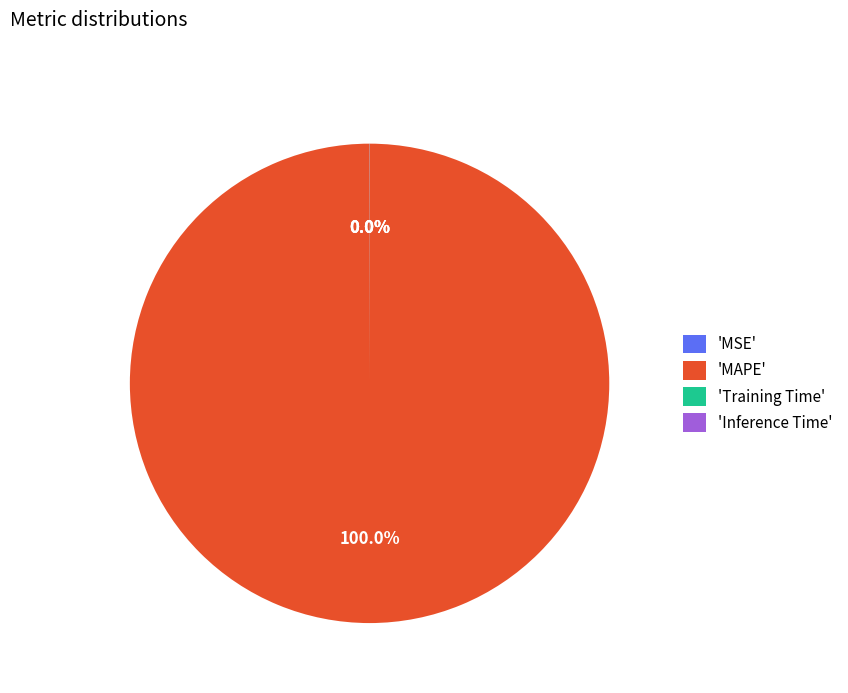

Does 'MAPE' represent more than half of the total?

Yes